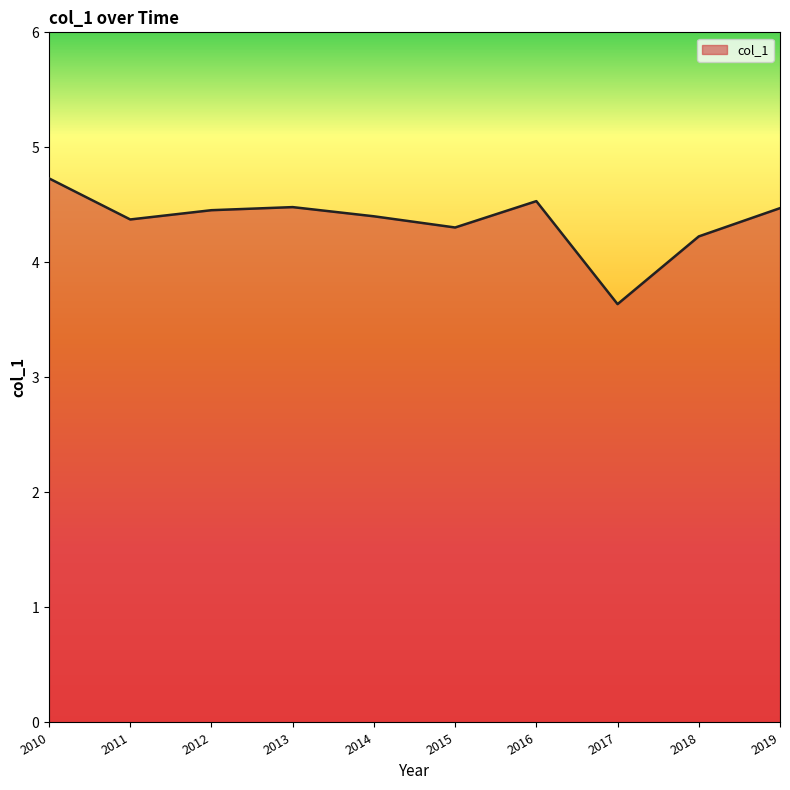

What is the difference between the maximum and minimum values?

1.1